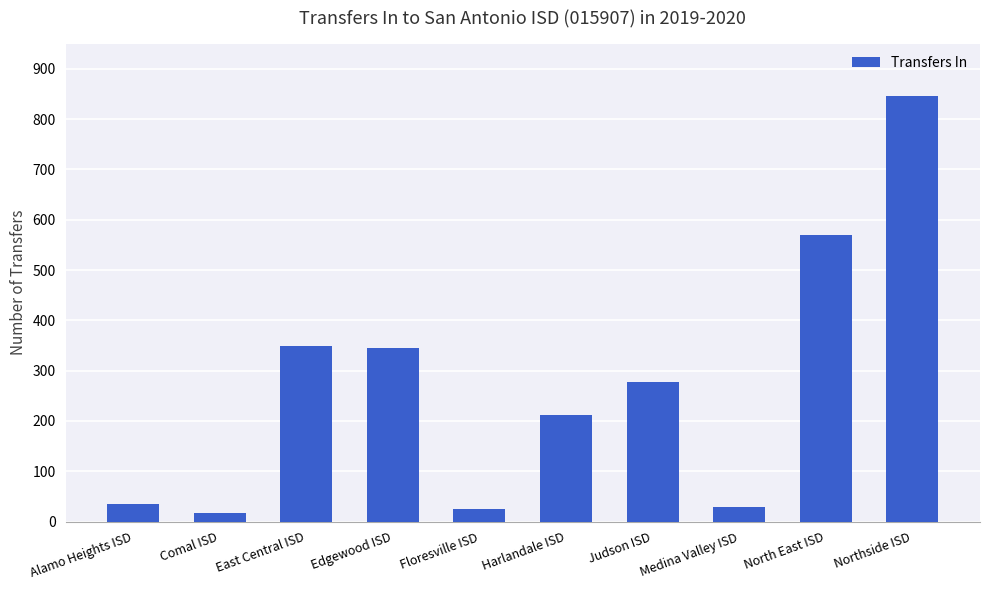

What is the label of the 6th bar from the right?

Floresville ISD